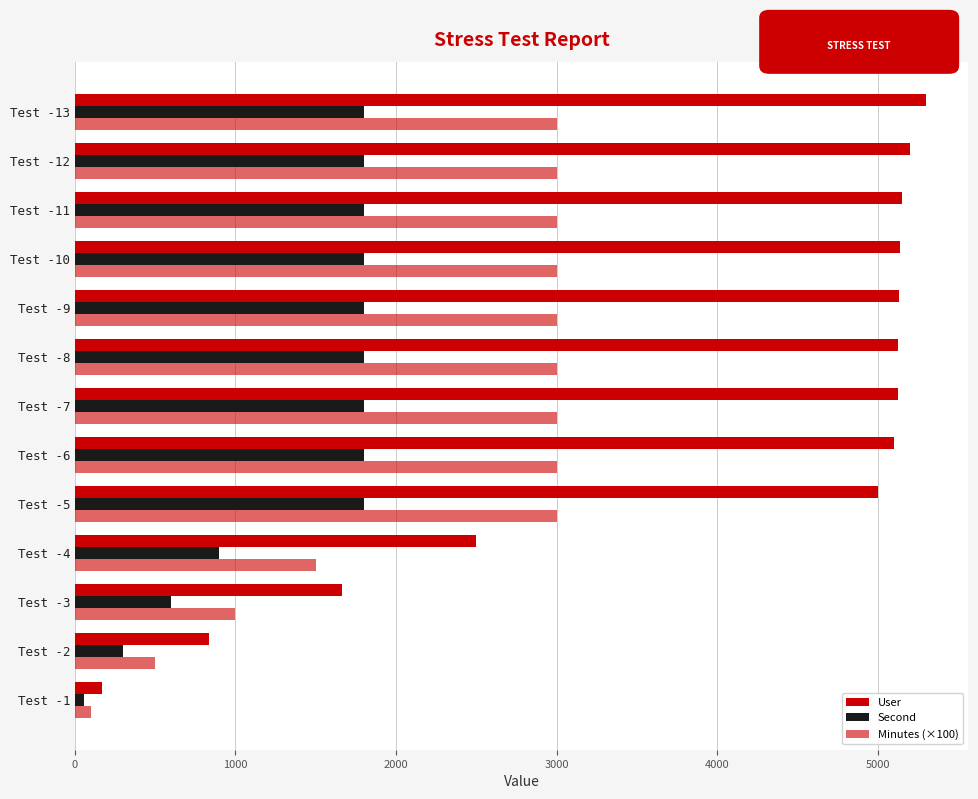

Count the number of data series in this chart.

3